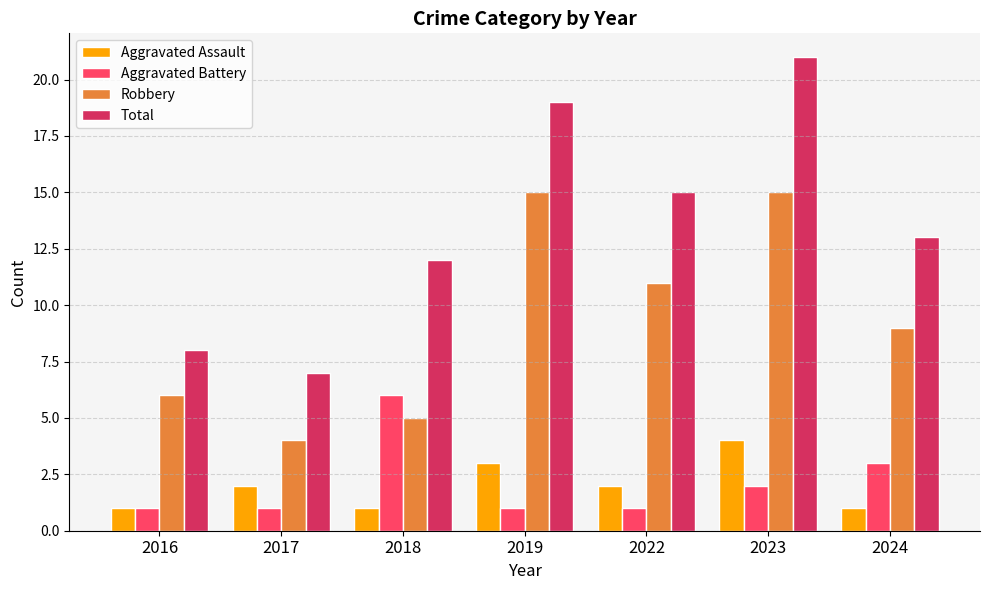

What value does the Aggravated Assault series have at 2016?

1